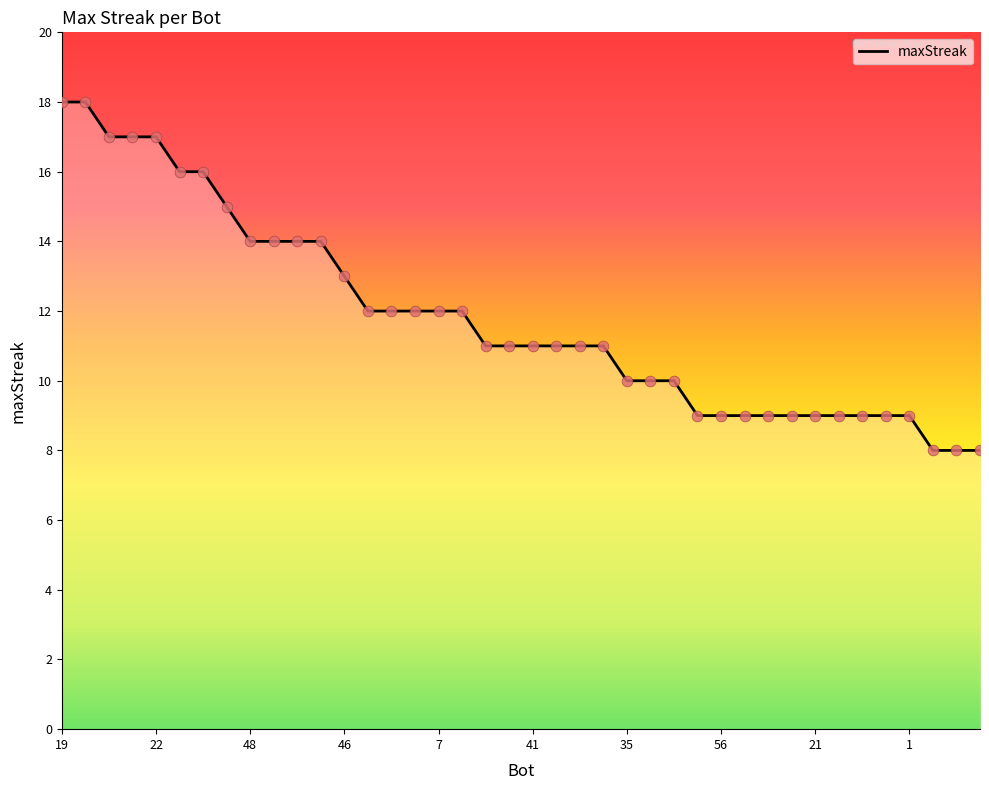

What is the difference between the maximum and minimum values?

10